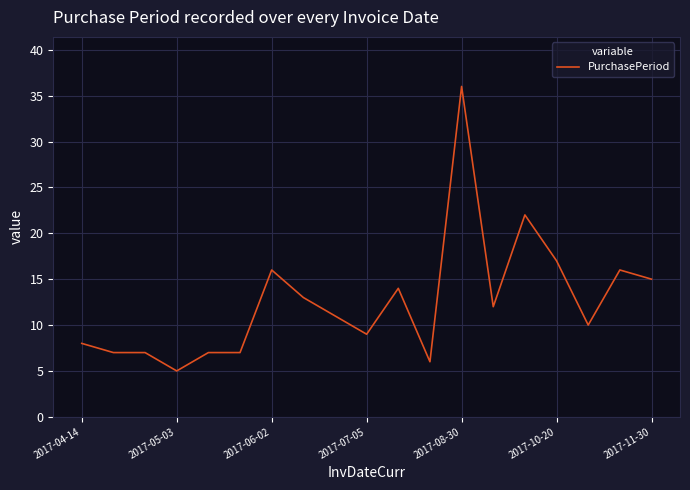

What is the minimum value shown in the chart?

5